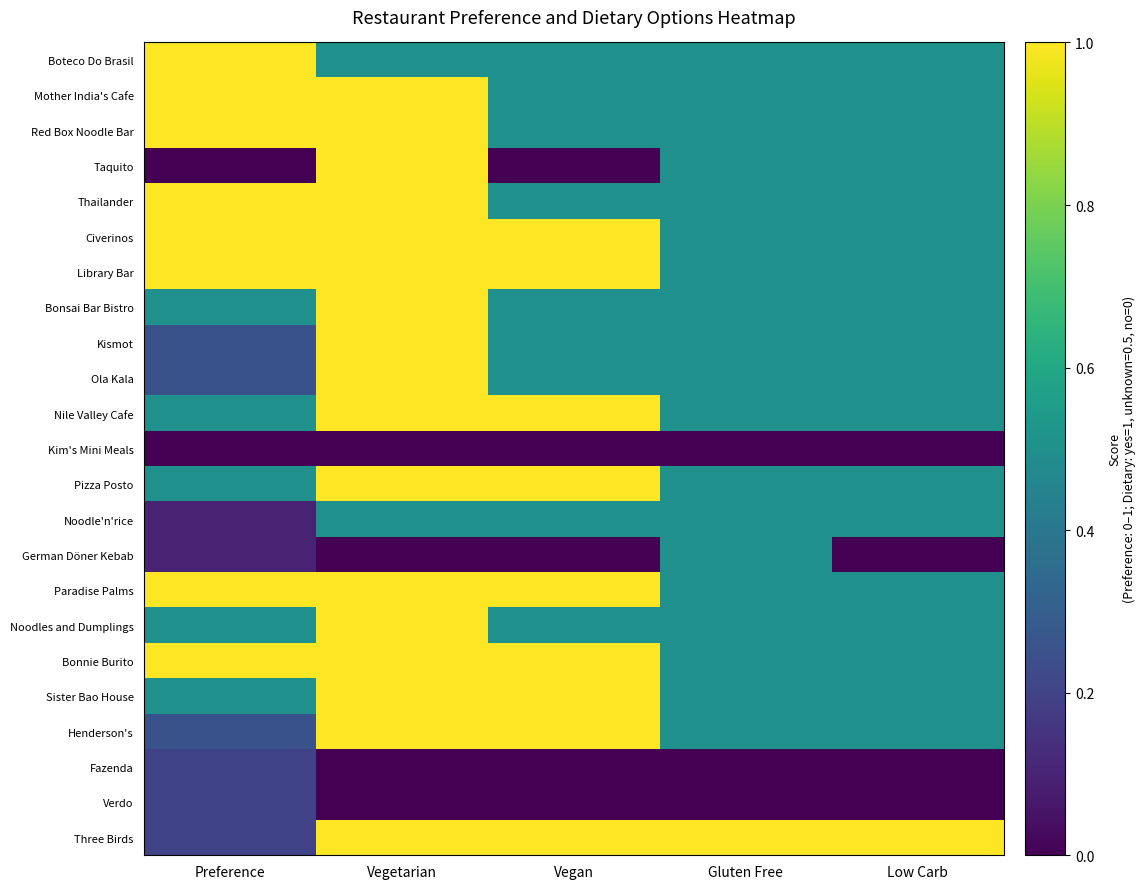

At which category is the sum across all series the highest?

Vegetarian